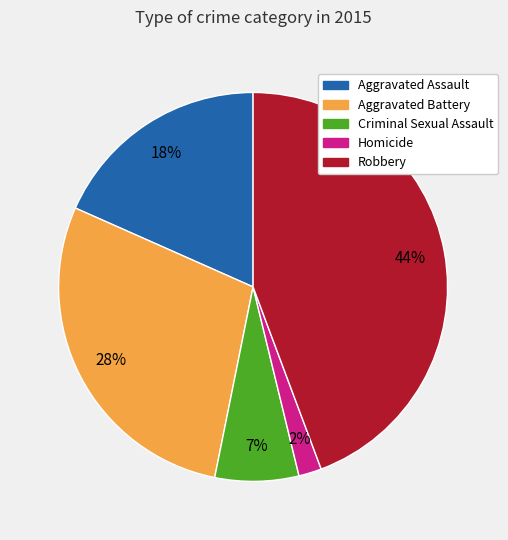

To the nearest percent, what percentage of the pie is Aggravated Battery?

28%